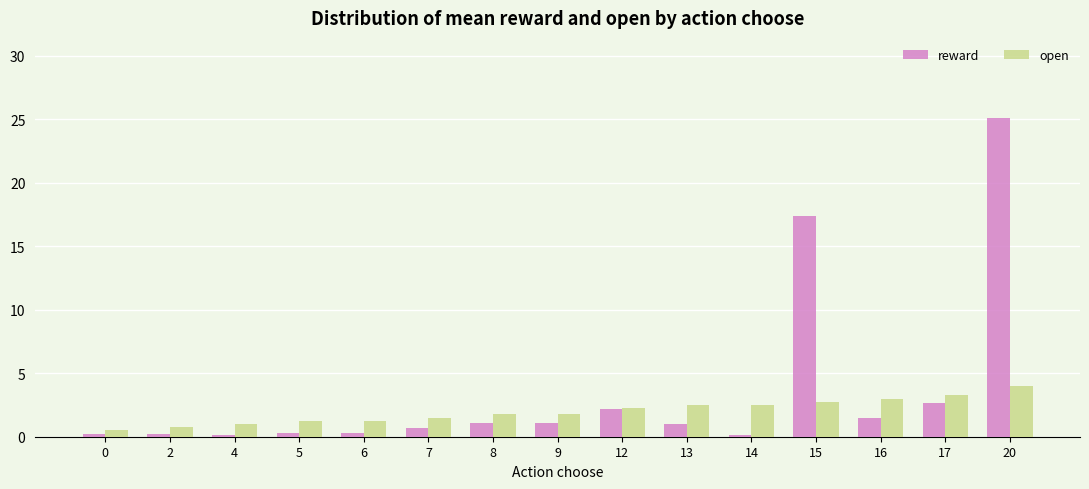

What is the spread (max minus min) of values at 2?

0.6